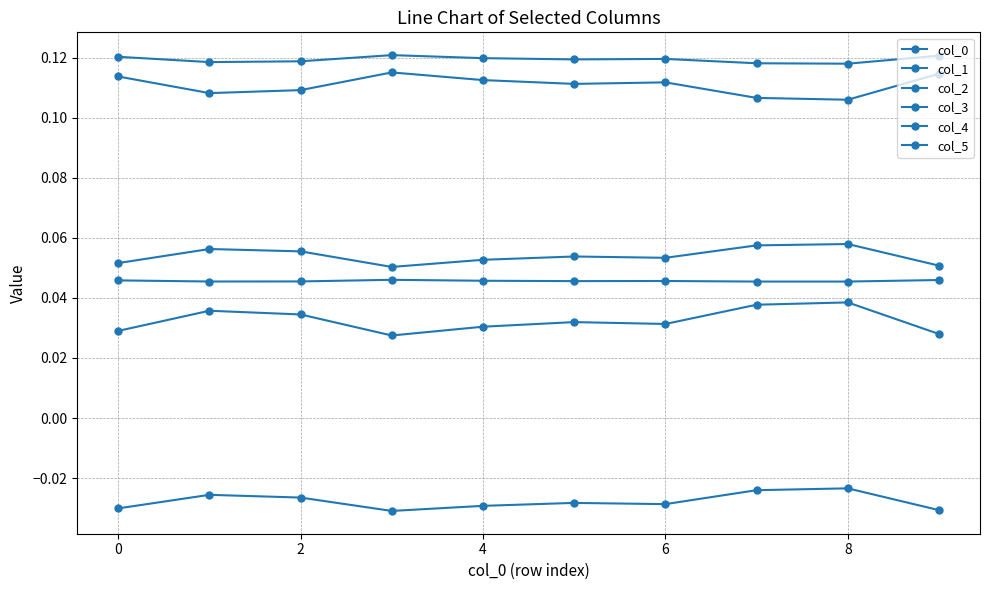

What is the label of the 2nd point from the right?

8